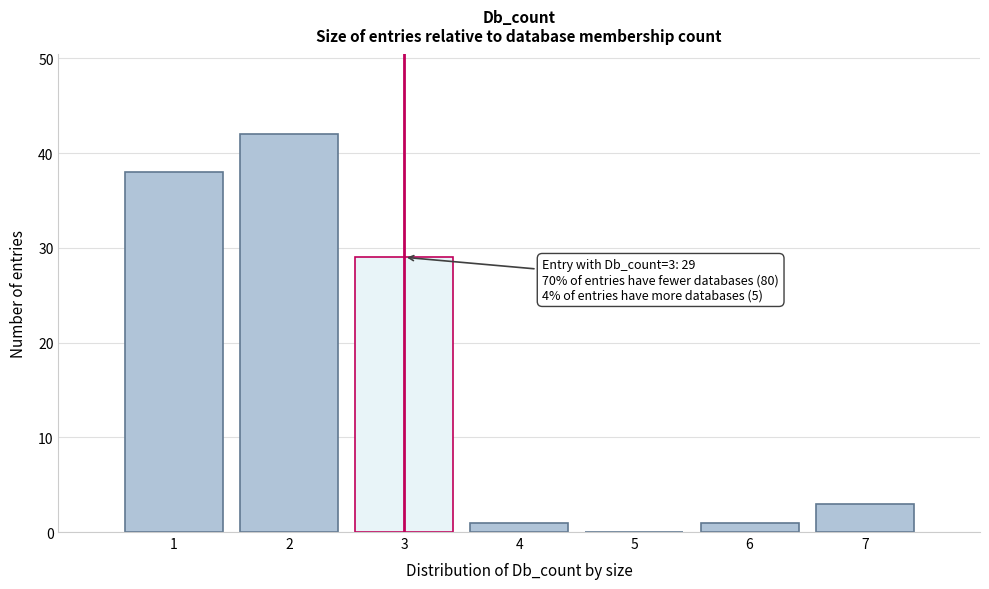

Reading left to right, list all the values displayed in this chart.

1=38	2=42	3=29	4=1	5=0	6=1	7=3